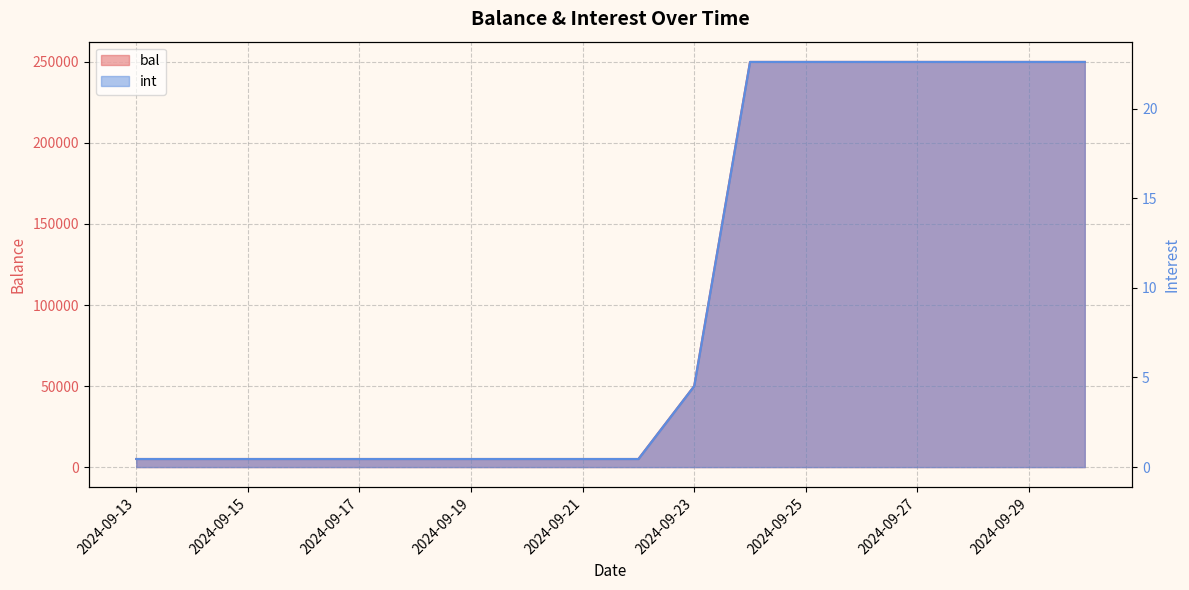

At which label does bal reach its minimum?

2024-09-13